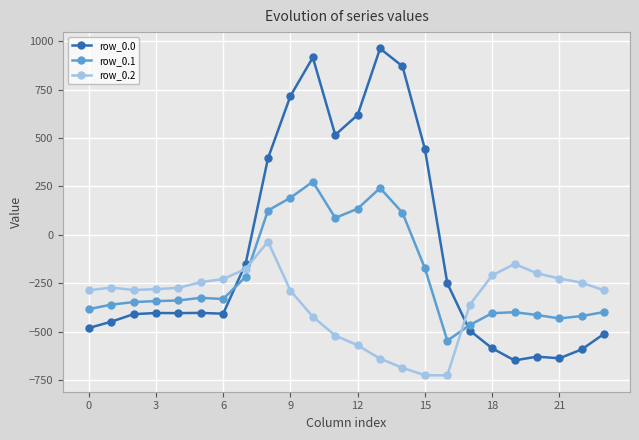

What is the difference between the maximum and minimum values in the row_0.1 series?

821.4